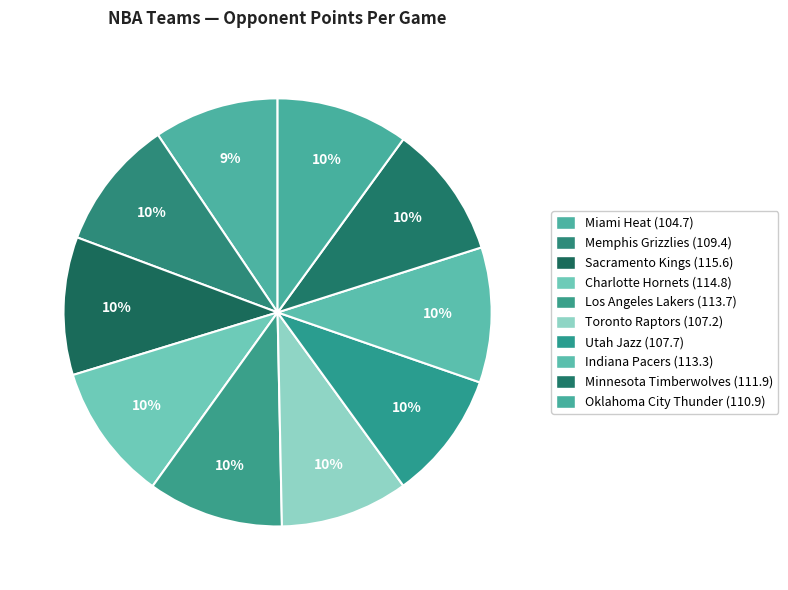

Approximately how many times larger is the value at Utah Jazz compared to Memphis Grizzlies?

1.0